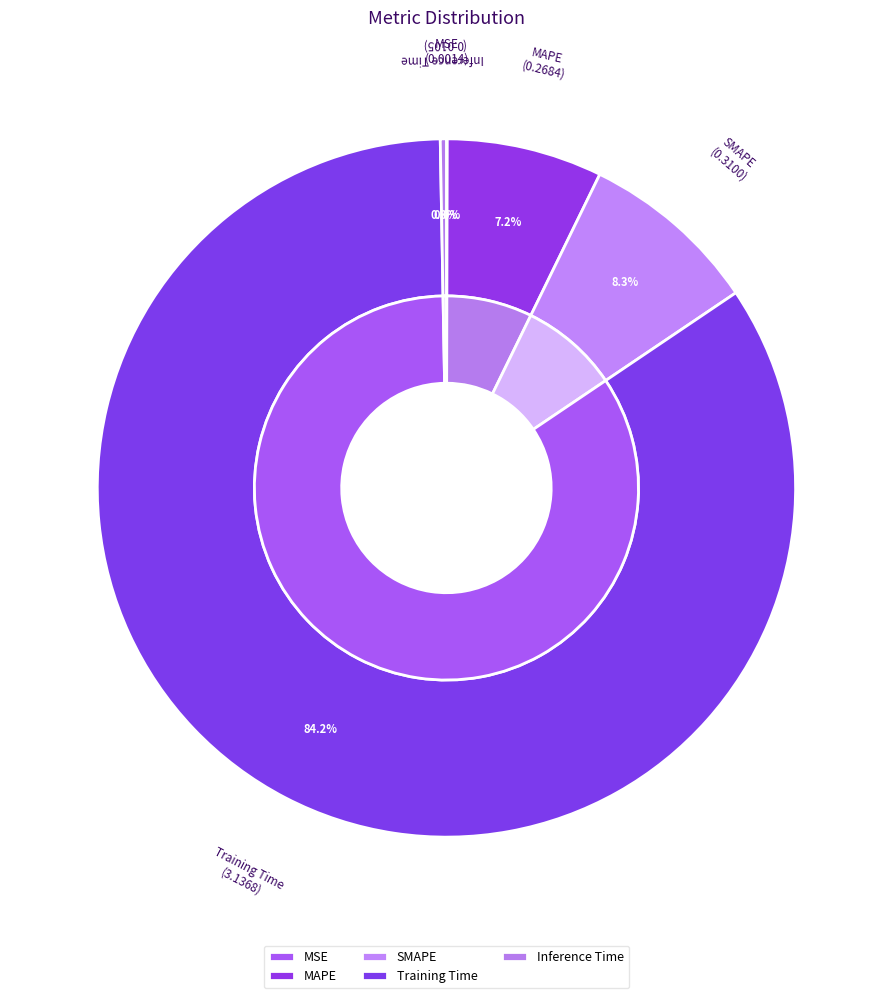

What portion of the pie excludes Training Time?

15.8%